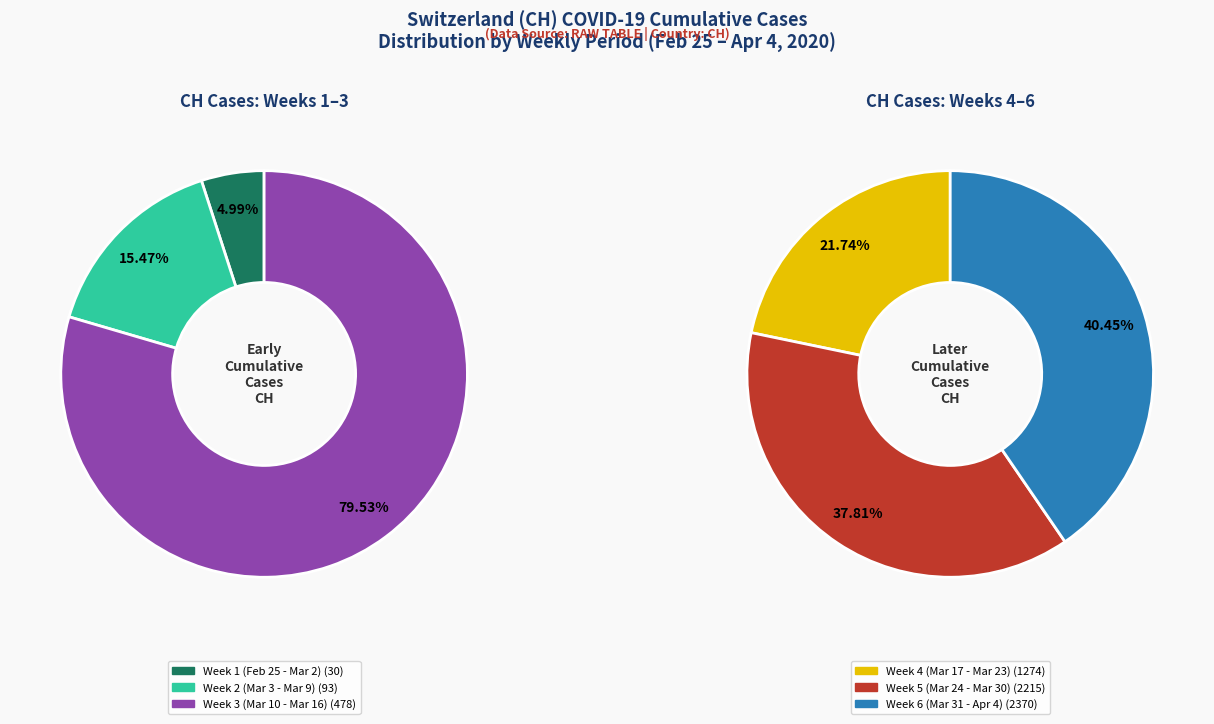

Is 2020-04-04 the majority of the pie?

No